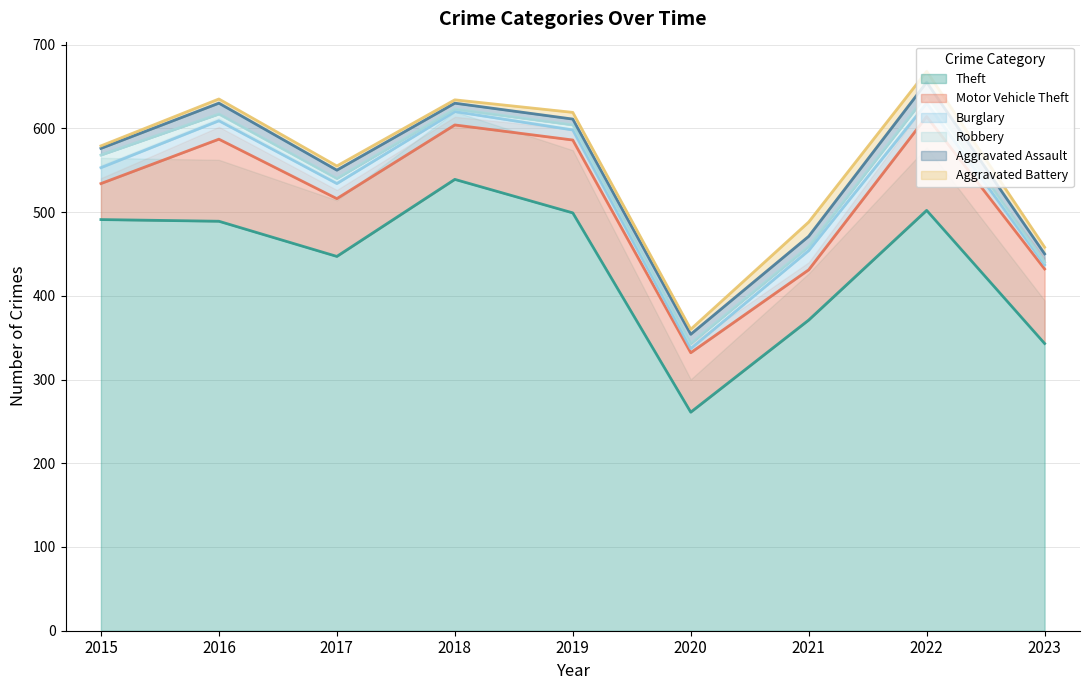

At how many categories does at least one series exceed 421?

6